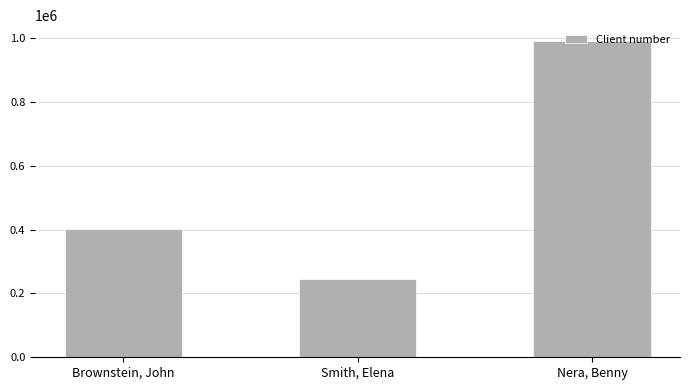

What is the label of the 3rd bar from the left?

Nera, Benny